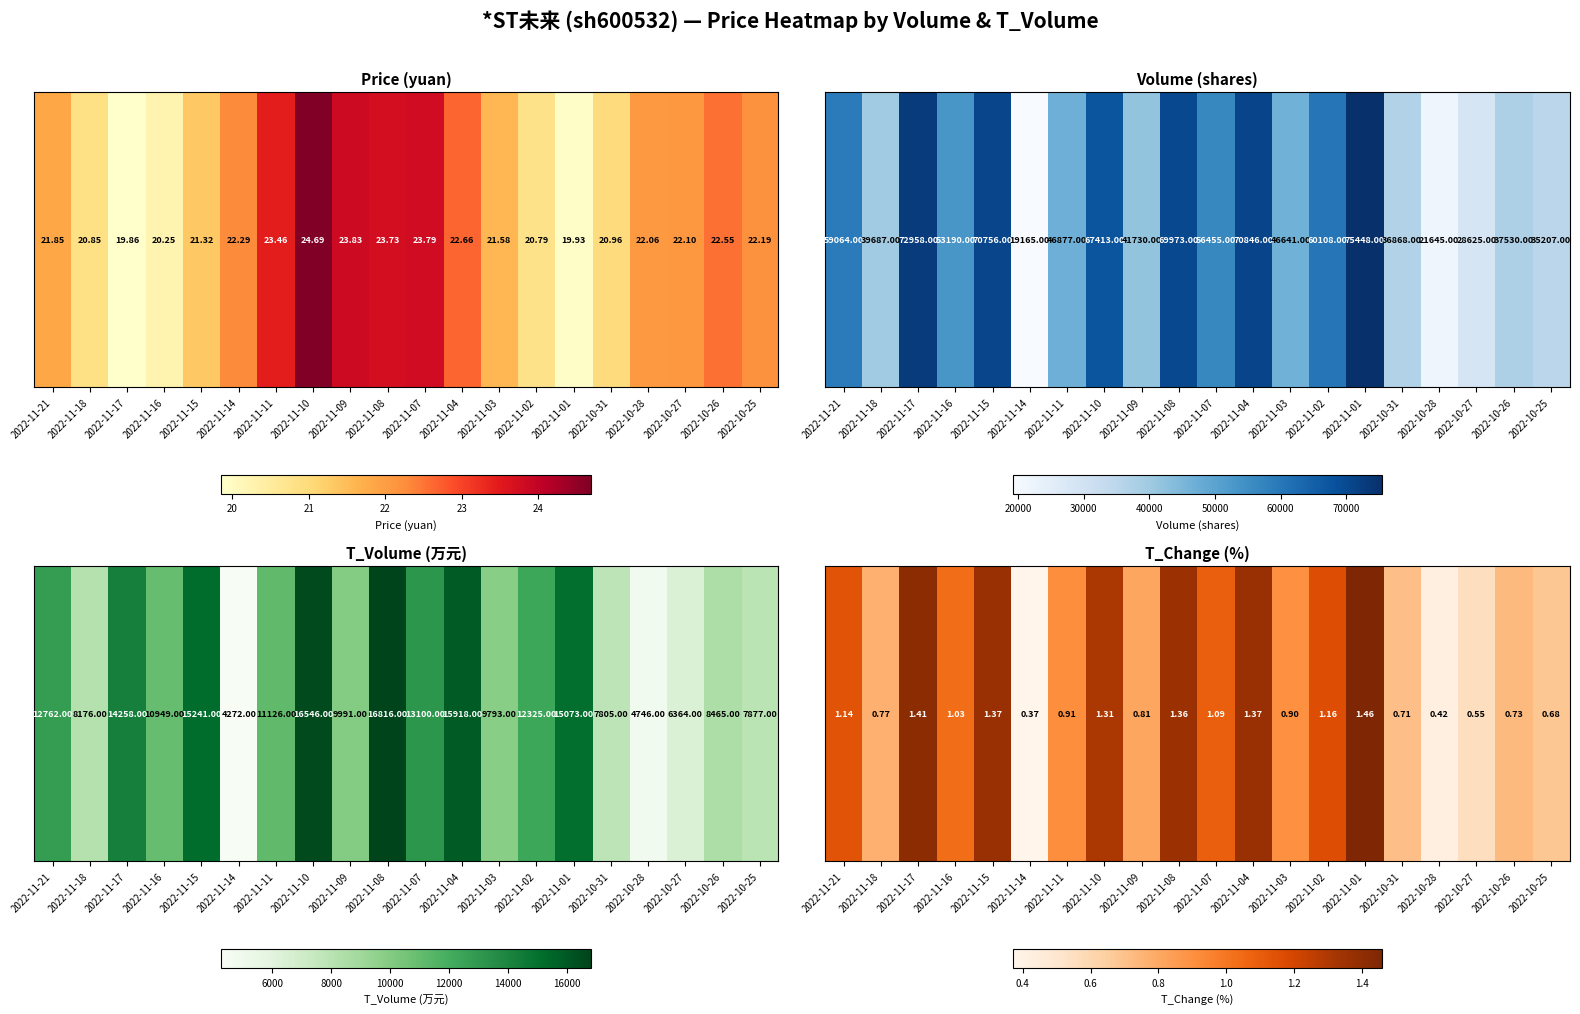

Between 2022-11-14 and 2022-11-03, which is larger?

2022-11-03